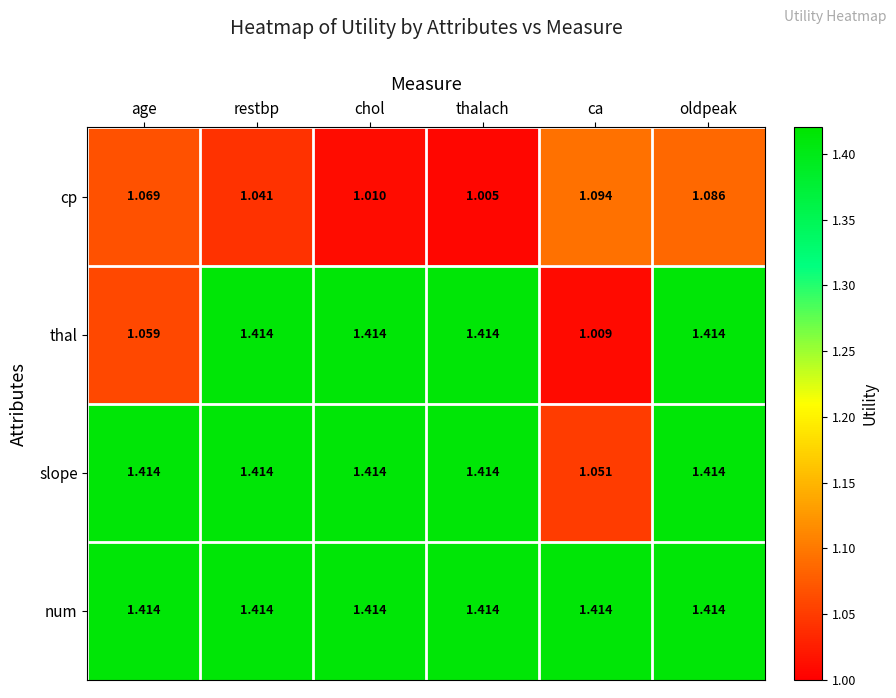

At which category is the sum across all series the highest?

oldpeak